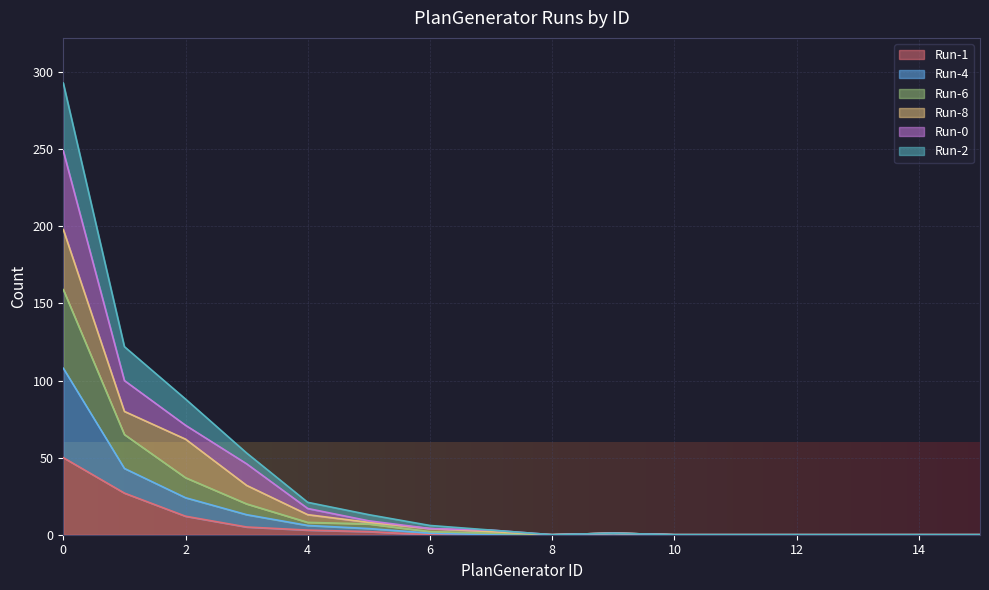

Between 8 and 11, which series saw the biggest shift?

Run-1